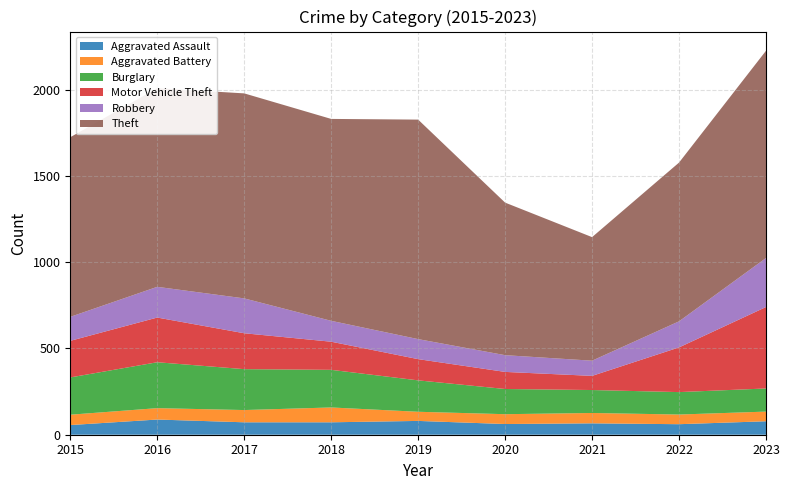

Reading right to left, list all the values displayed in this chart.

Aggravated Assault: 2023=78	2022=61	2021=66	2020=62	2019=80	2018=72	2017=72	2016=88	2015=56
Aggravated Battery: 2023=56	2022=56	2021=60	2020=57	2019=53	2018=86	2017=71	2016=66	2015=60
Burglary: 2023=134	2022=130	2021=133	2020=146	2019=182	2018=218	2017=237	2016=266	2015=216
Motor Vehicle Theft: 2023=472	2022=259	2021=82	2020=99	2019=123	2018=163	2017=208	2016=259	2015=212
Robbery: 2023=284	2022=151	2021=88	2020=97	2019=116	2018=121	2017=202	2016=178	2015=139
Theft: 2023=1201	2022=920	2021=716	2020=884	2019=1272	2018=1170	2017=1188	2016=1151	2015=1041